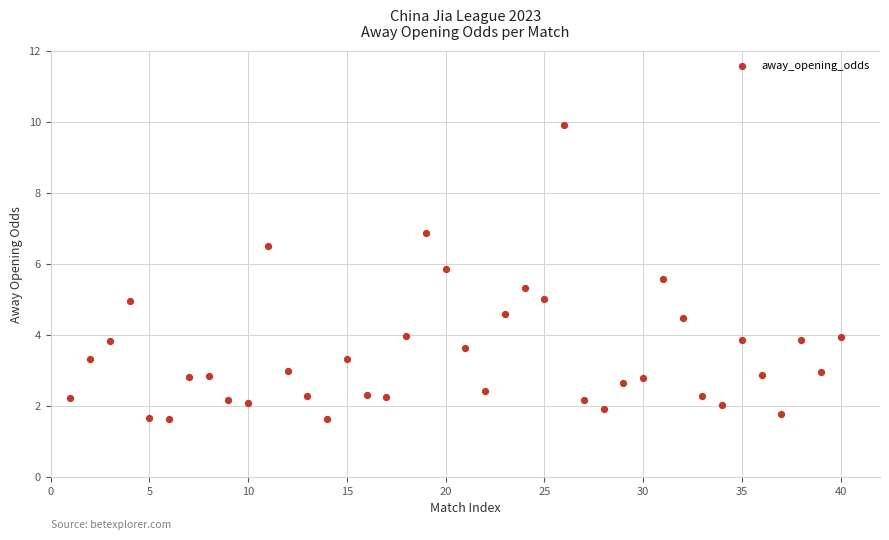

What is the range of X values (max minus min)?

39.0